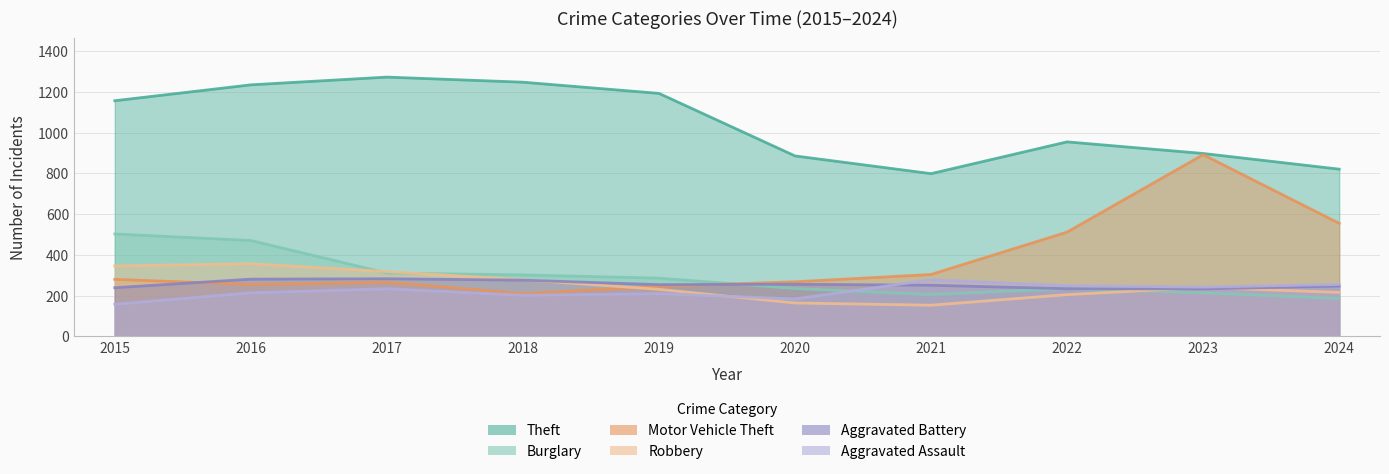

What is the total value across all series at 2021?

1990